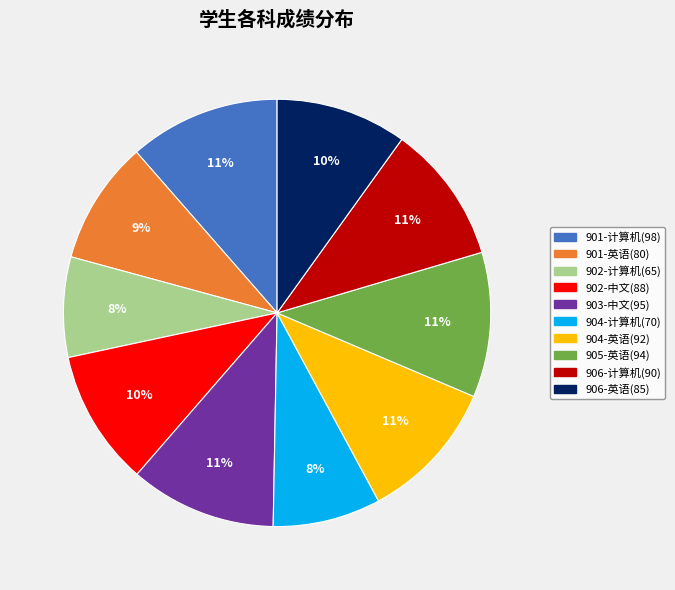

Is it true that 904-英语(92) is 11% of the pie?

True